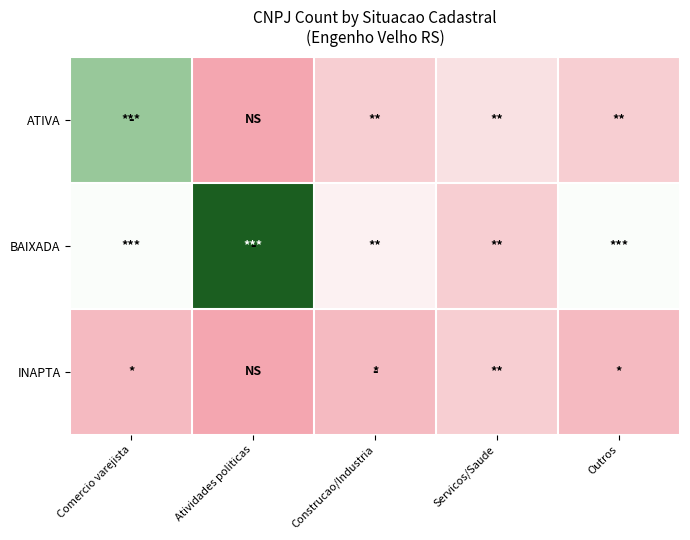

What is the total value across all series at Construcao/Industria?

7